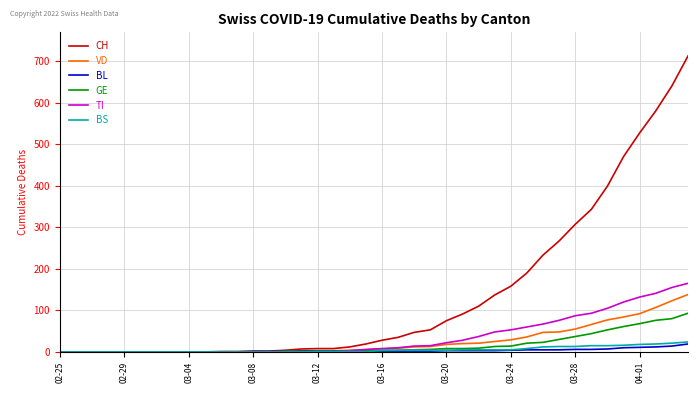

Which series has the largest total across all categories?

CH